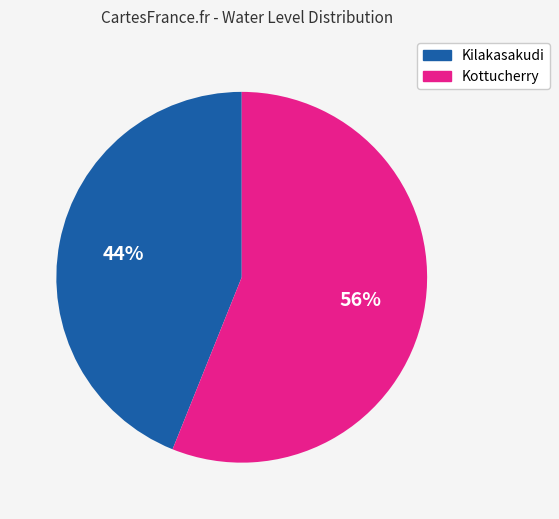

Is the sum of Kilakasakudi and Kottucherry greater than half?

Yes